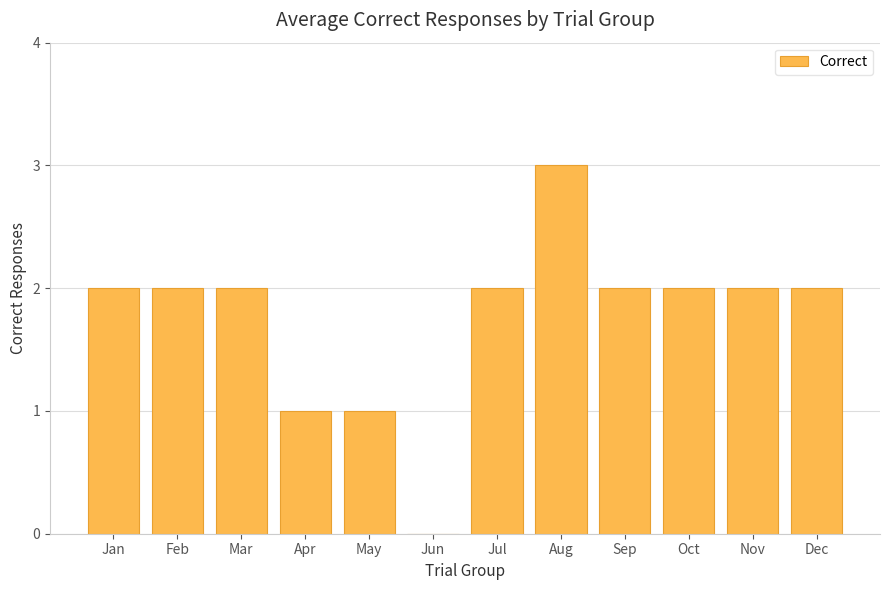

Which category has the highest value across all series?

Aug